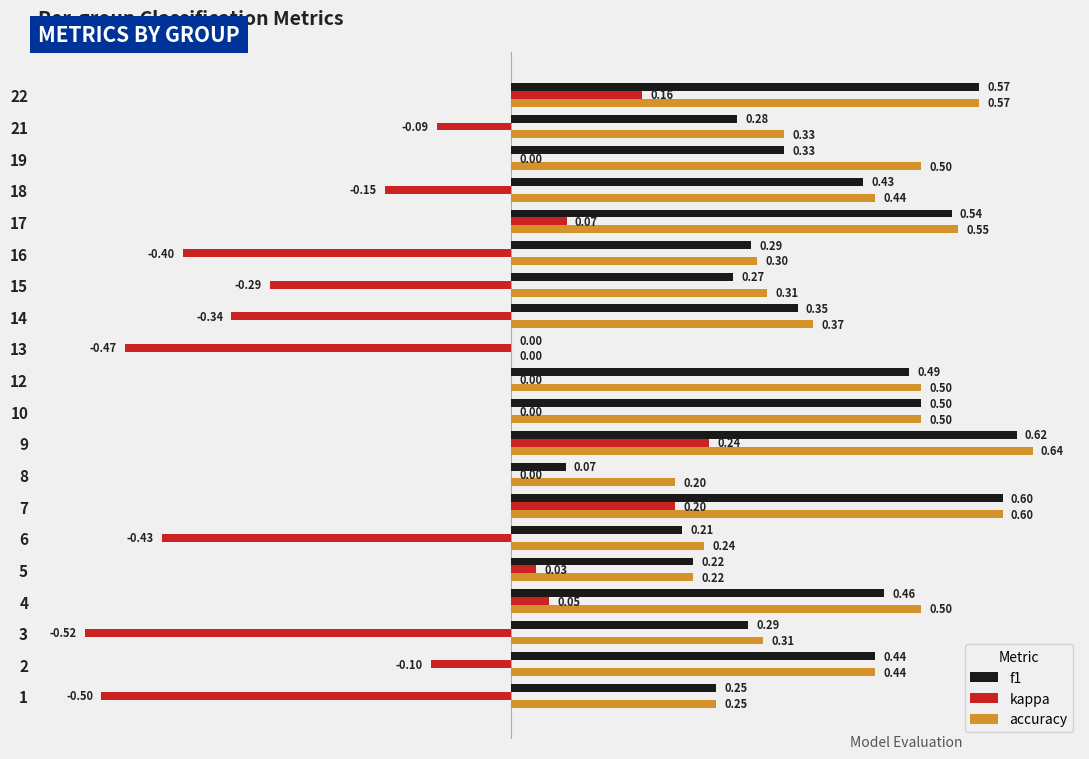

Is the value of kappa at 8 greater than the value of accuracy at 17?

No